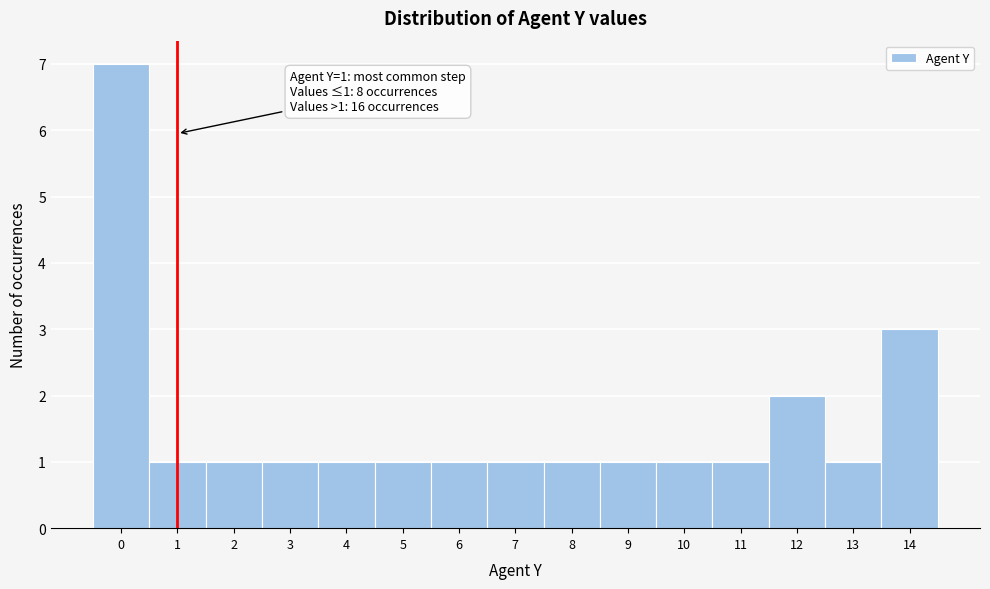

Which range on the x-axis has the tallest bar?

-0.5 to 0.5